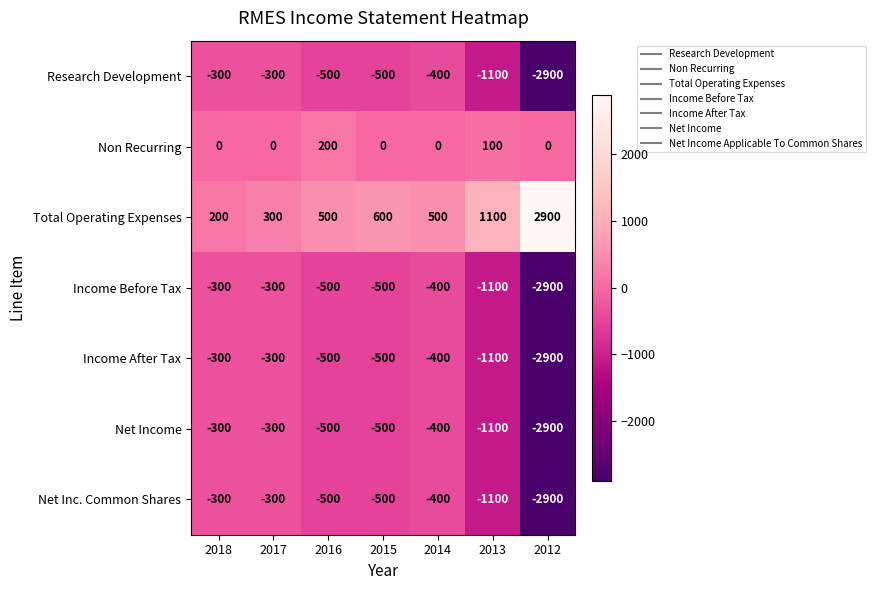

What is the minimum value shown in the chart?

-2900